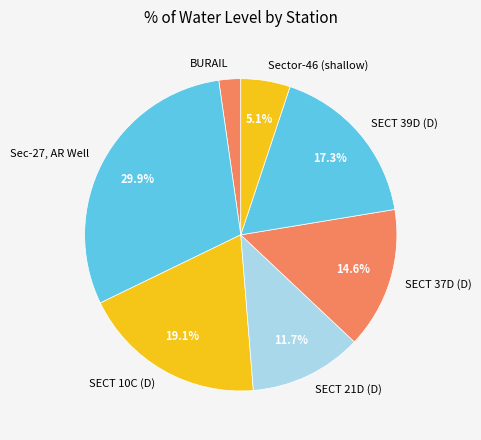

Do Sec-27, AR Well and BURAIL together represent more than half of the pie?

No